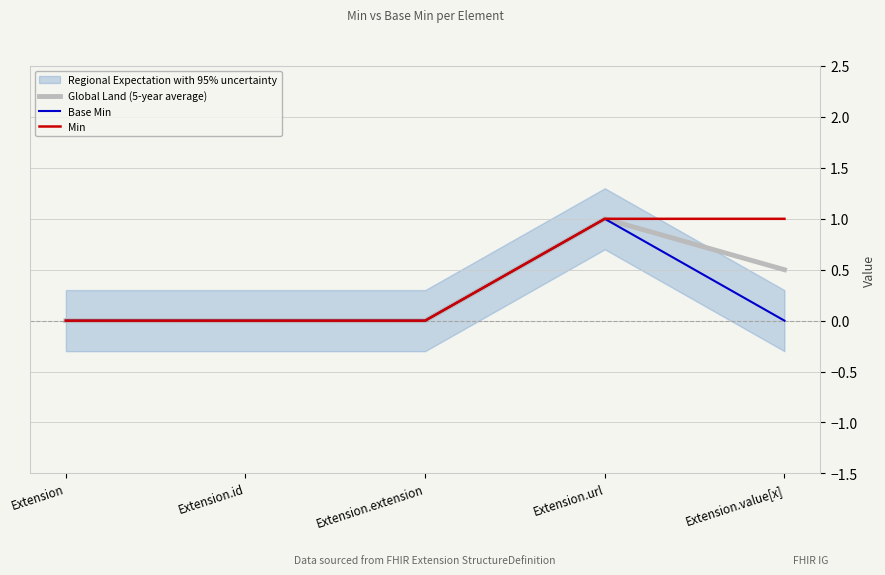

At which label does Base Min reach its peak?

Extension.url